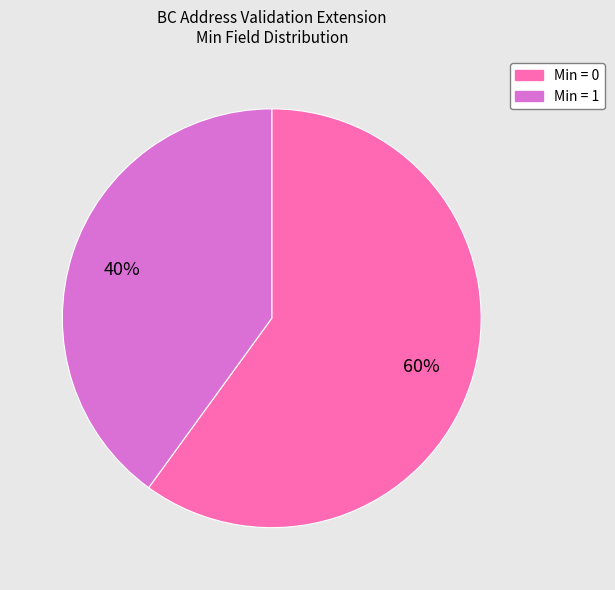

To the nearest percent, what is the average slice percentage?

50%